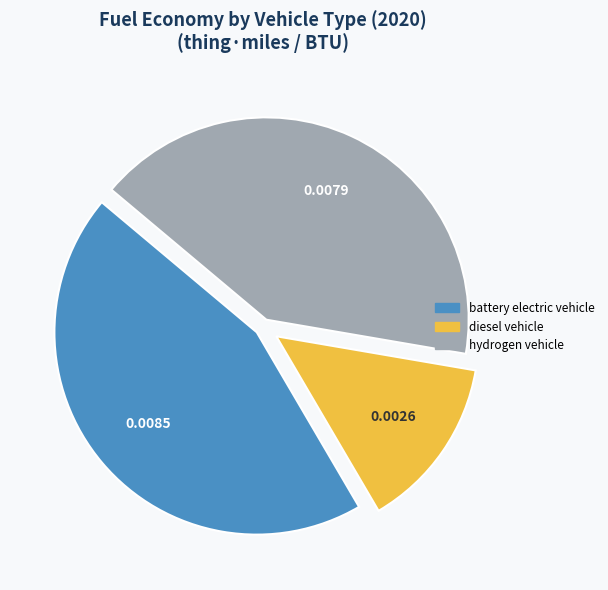

Do battery electric vehicle and diesel vehicle together represent more than half of the pie?

Yes